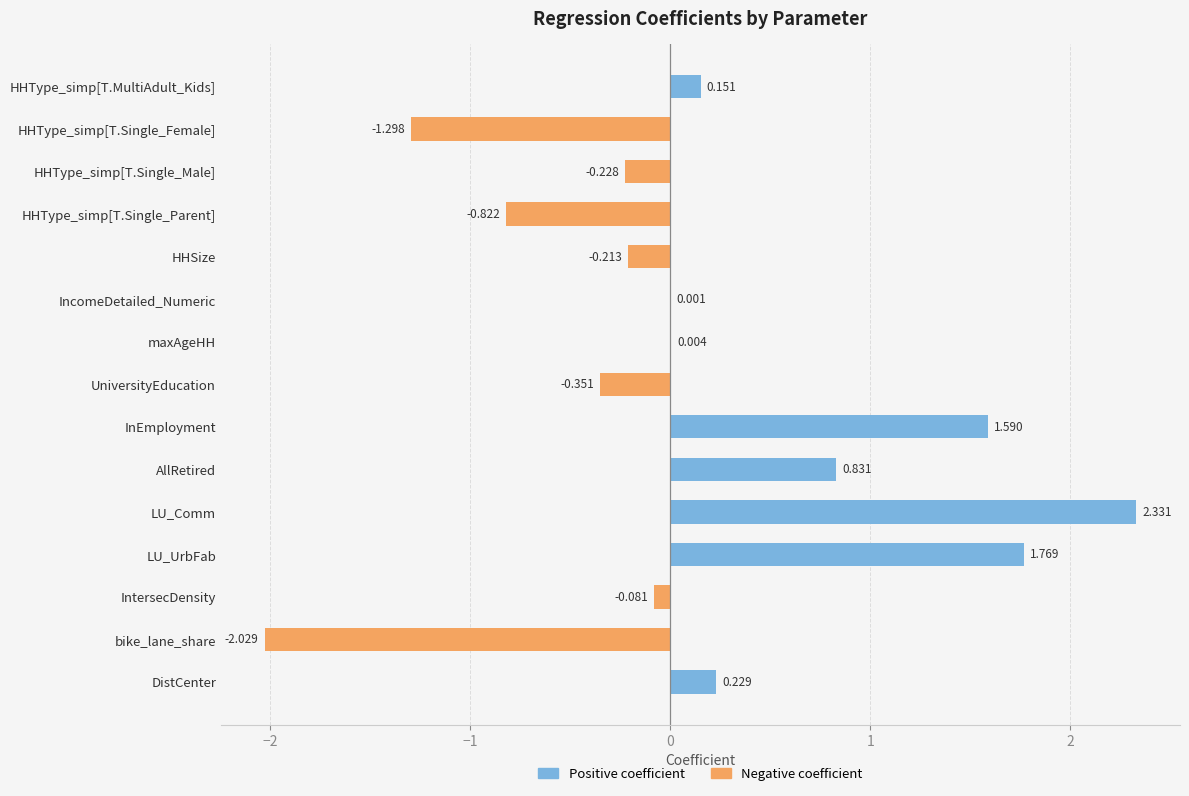

Between bike_lane_share and HHType_simp[T.Single_Female], which is larger?

HHType_simp[T.Single_Female]